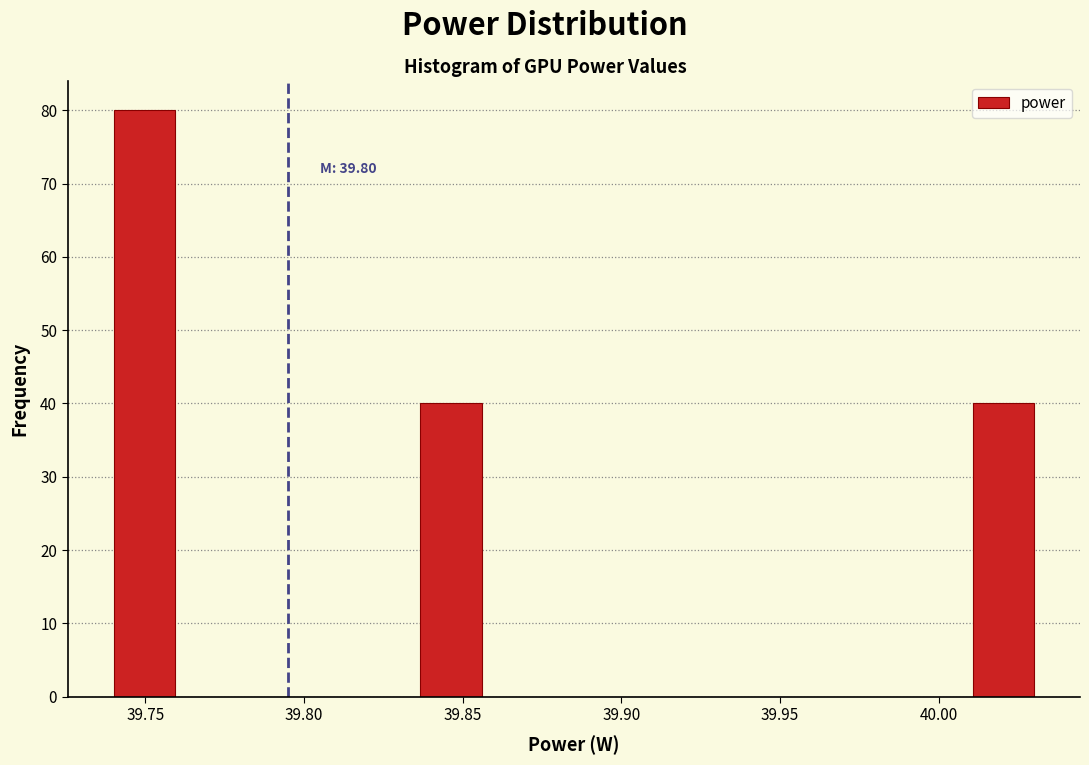

Around what value on the x-axis is the tallest bar? Give the approximate position of its centre, as read against the axis.

39.750